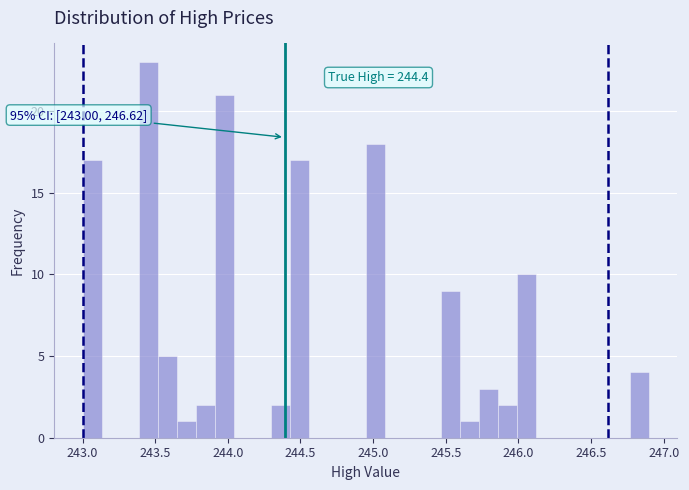

Read against the x-axis, roughly where is the centre of the tallest bar?

243.45